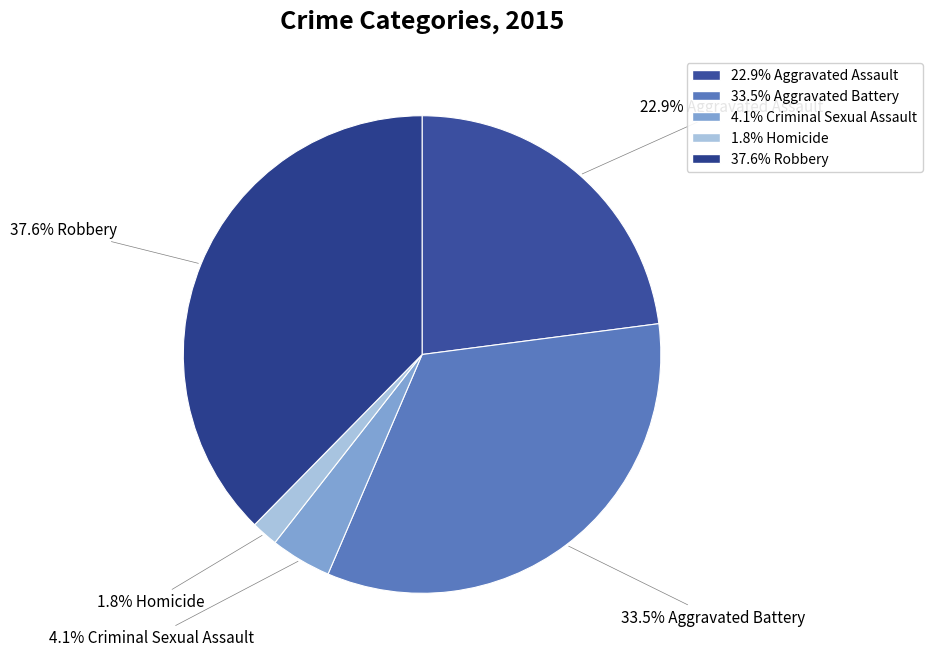

How many slices are in this pie chart?

5